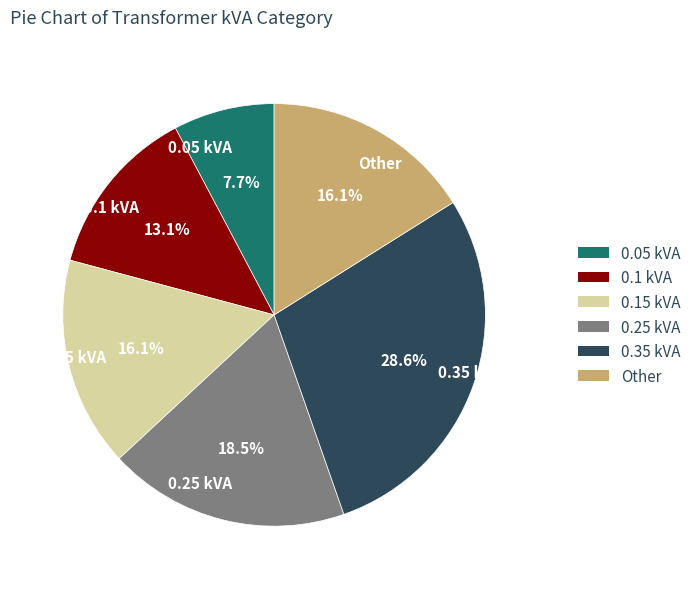

Count the number of slices in the pie.

6